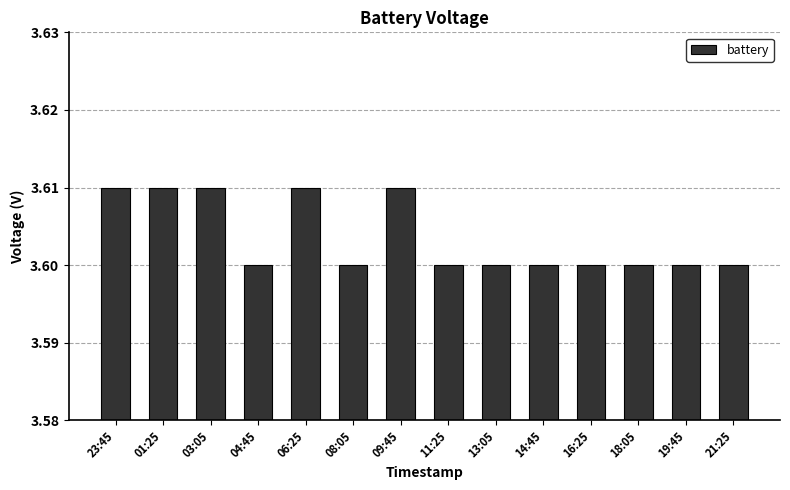

What is the label of the 5th bar from the right?

14:45